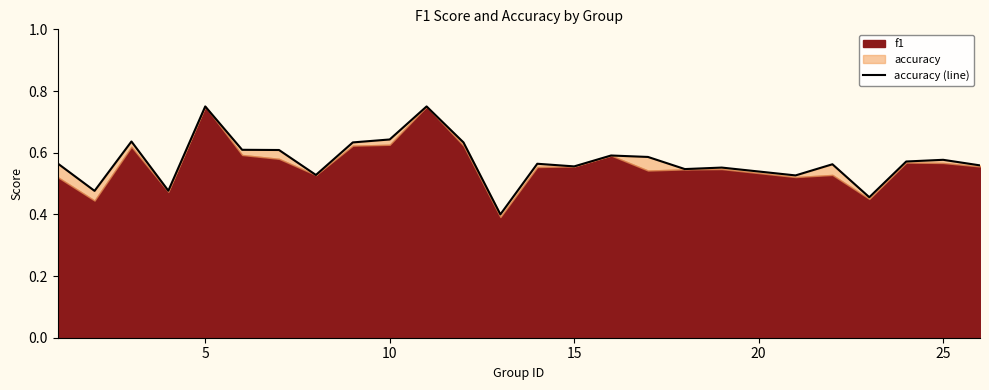

What is the difference between the maximum and minimum values?

0.3